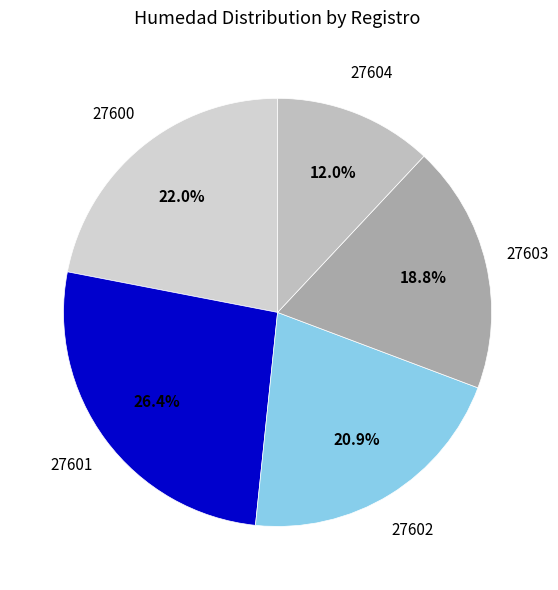

How many slices are in this pie chart?

5